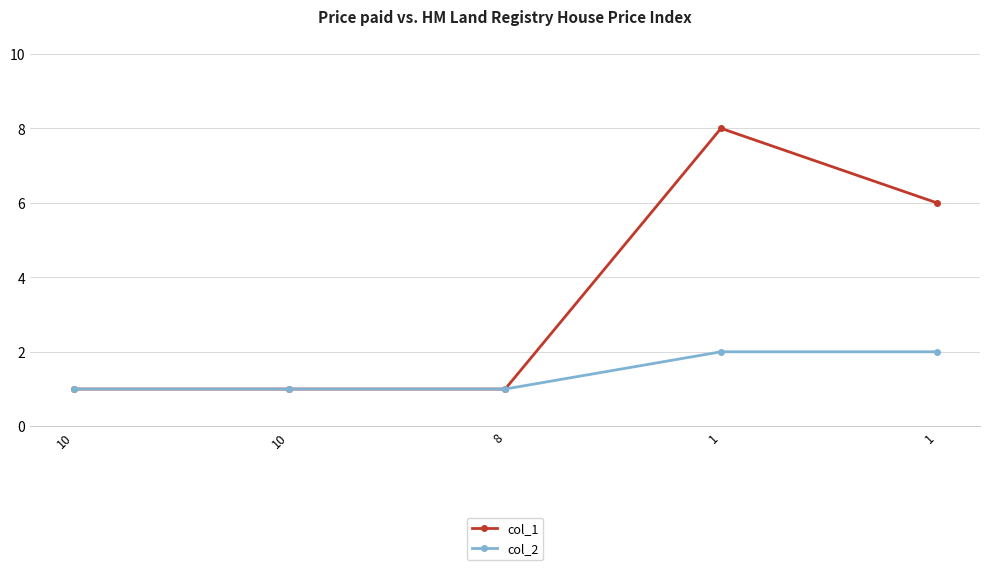

Is this an area chart (filled region under the line)?

No